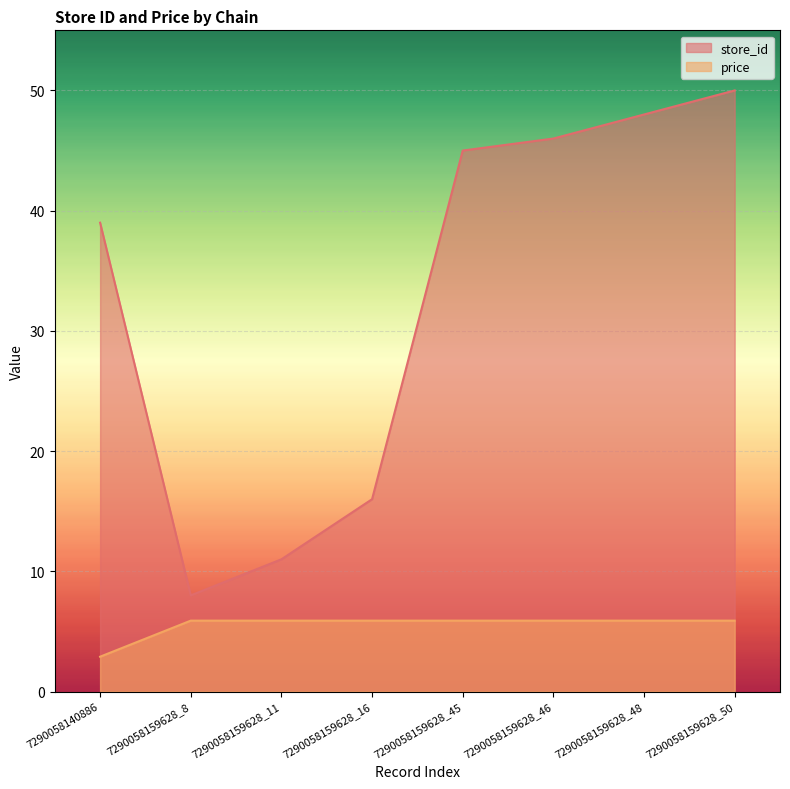

Which series has the widest spread of values?

store_id